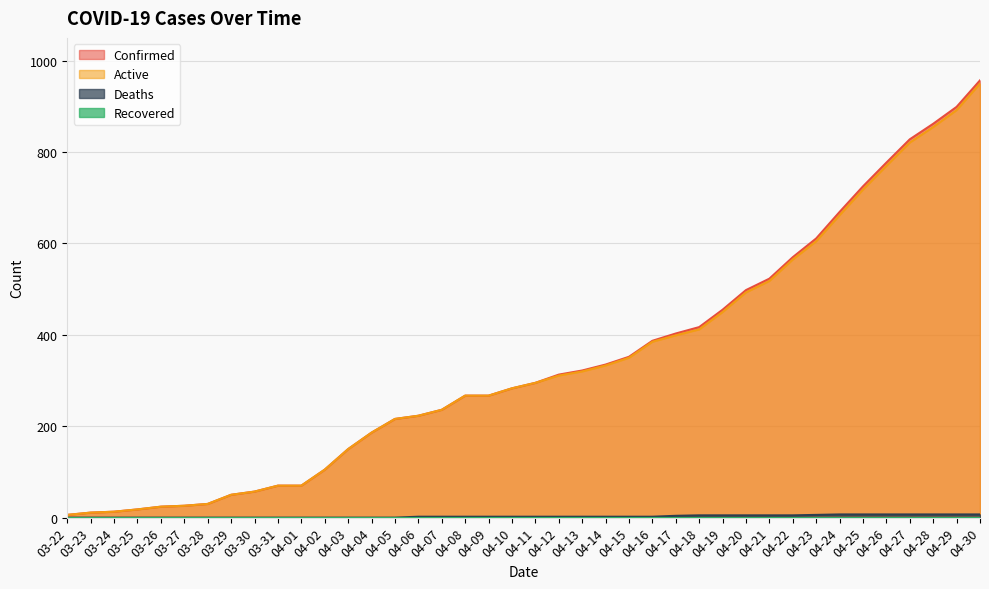

What is the difference between the maximum and second lowest values in the Active series?

939